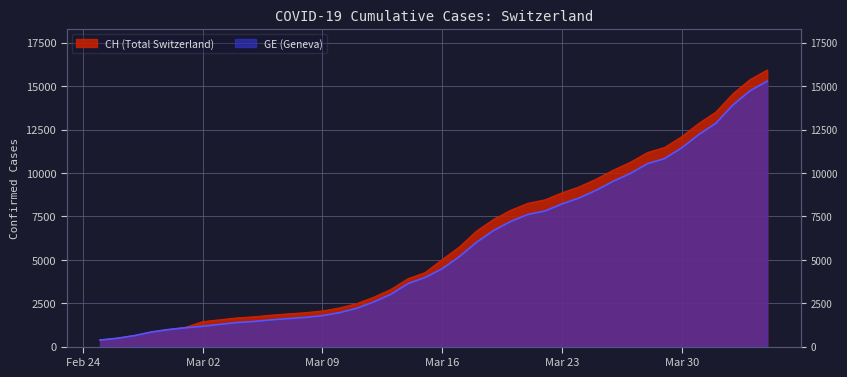

At which category does the chart reach its peak across all series?

2020-04-04